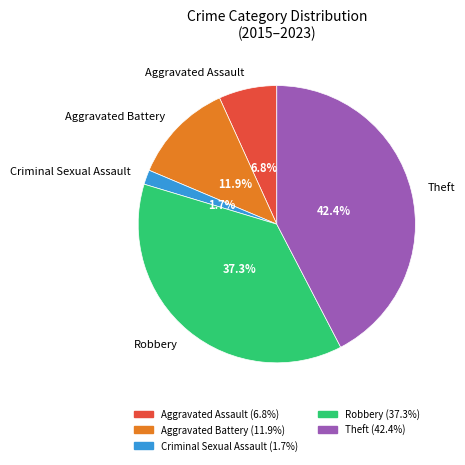

Which category has the biggest portion of the pie?

Theft